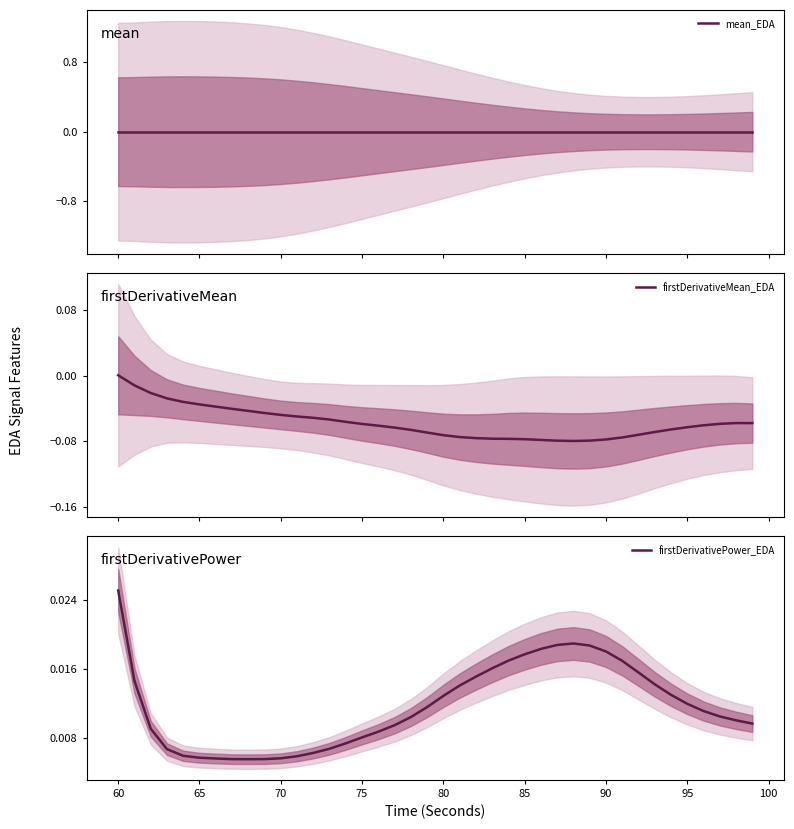

At which label does firstDerivativePower_EDA reach its peak?

60